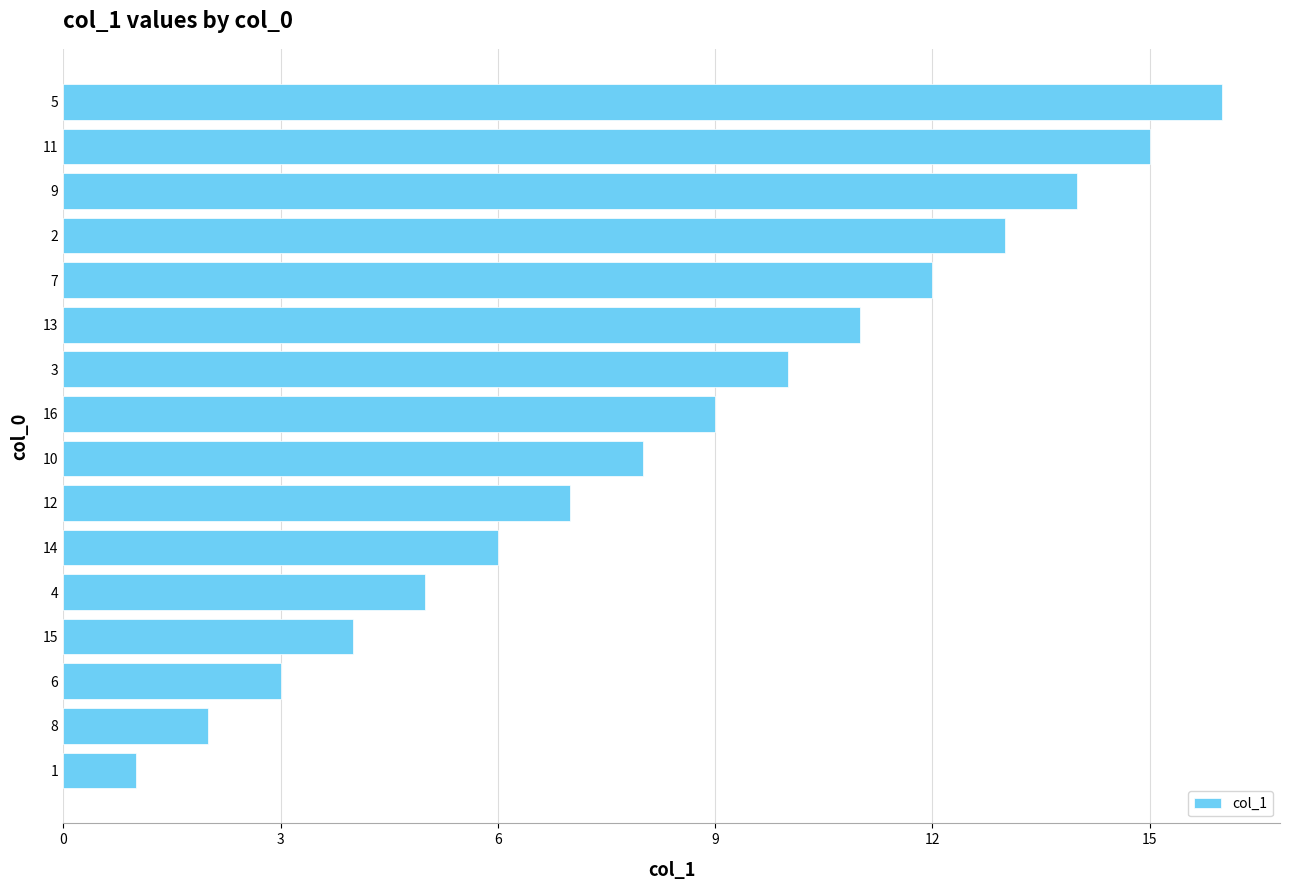

How many distinct data groups are displayed?

1